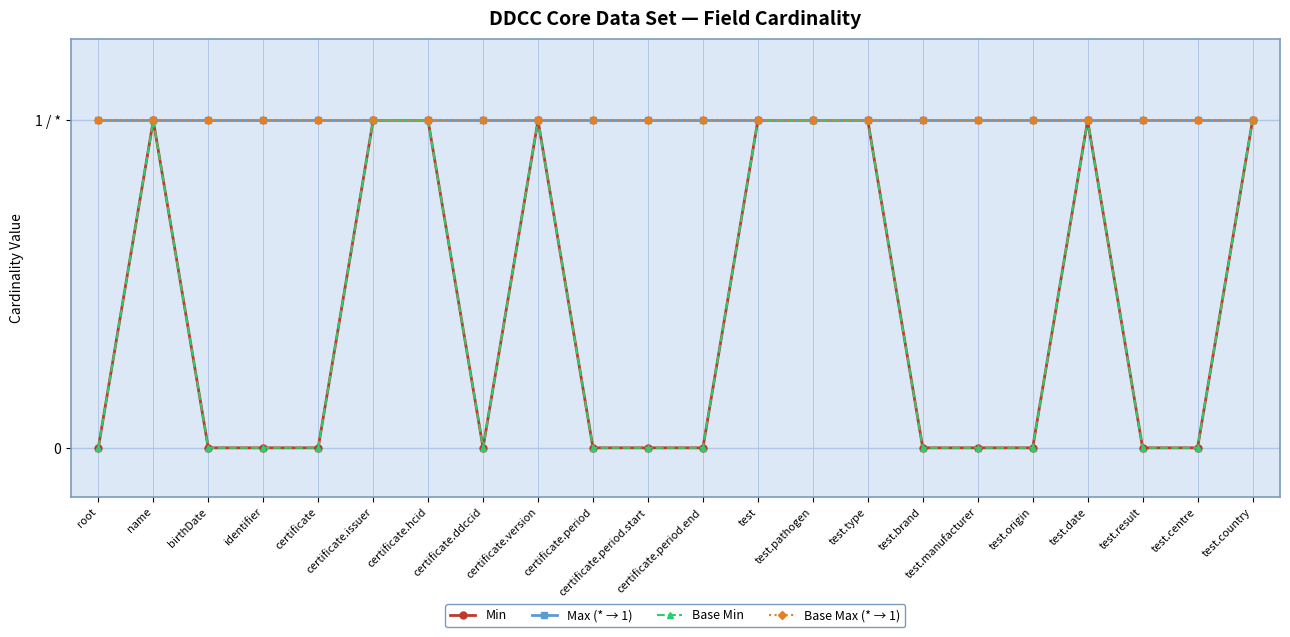

List the labels in order of Min value, largest first.

name, certificate.issuer, certificate.hcid, certificate.version, test, test.pathogen, test.type, test.date, test.country, root, birthDate, identifier, certificate, certificate.ddccid, certificate.period, certificate.period.start, certificate.period.end, test.brand, test.manufacturer, test.origin, test.result, test.centre